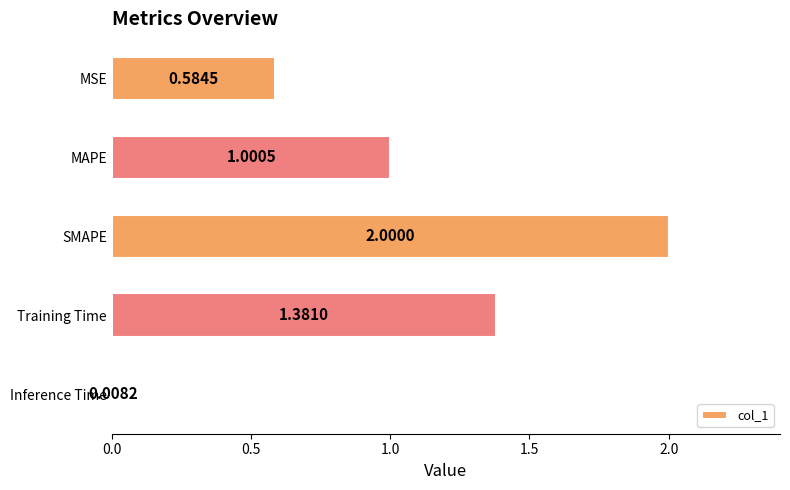

What is the sum of all values?

5.0